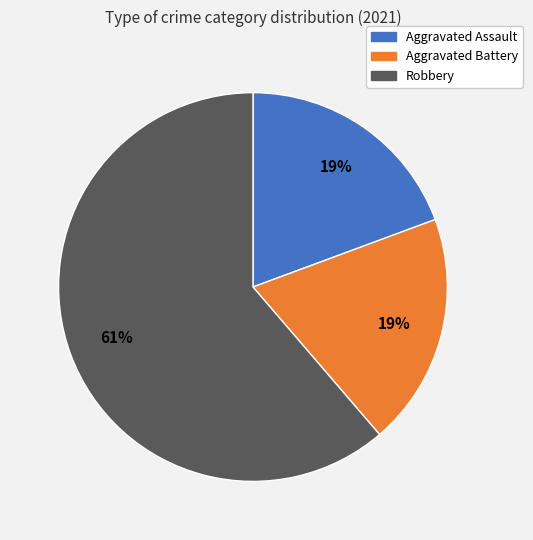

To the nearest percent, what is the average slice percentage?

33%